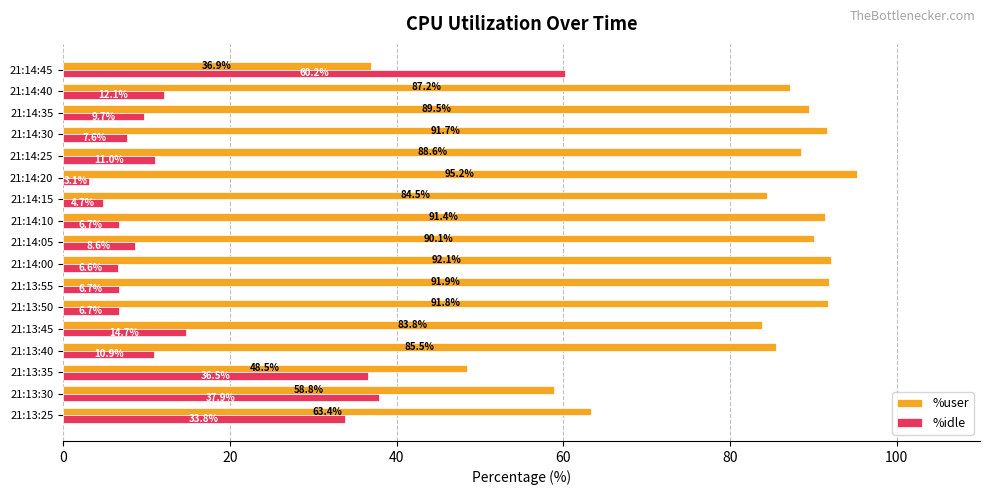

The value of %user at 21:13:35 is 68.2. True or false?

False